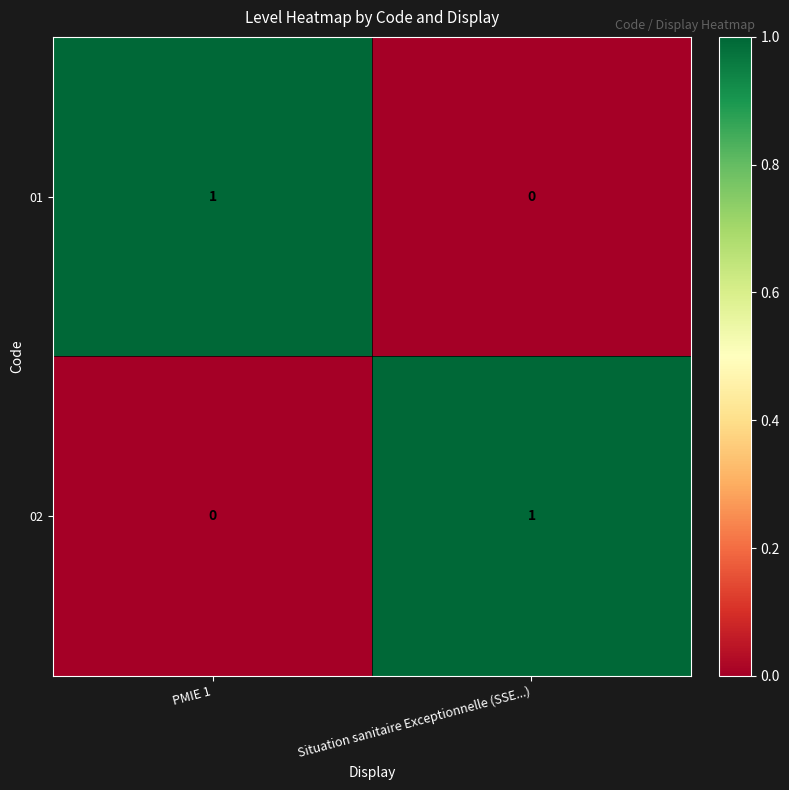

Count the number of categories in the chart.

2